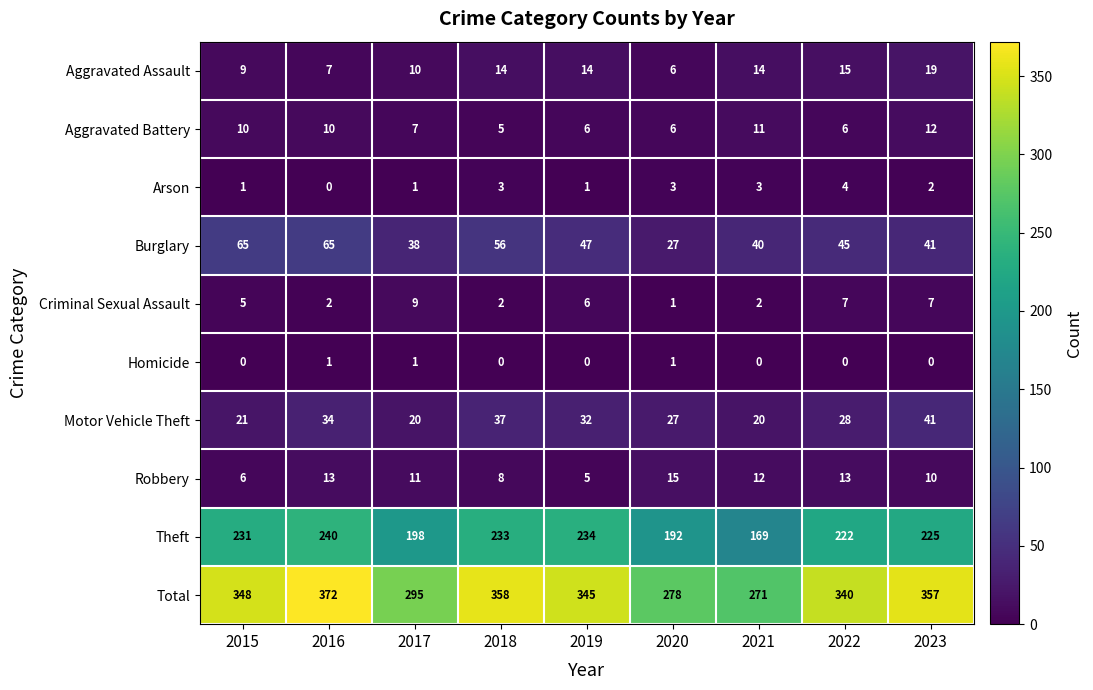

Count the Homicide values in the range 0 to 1.

9